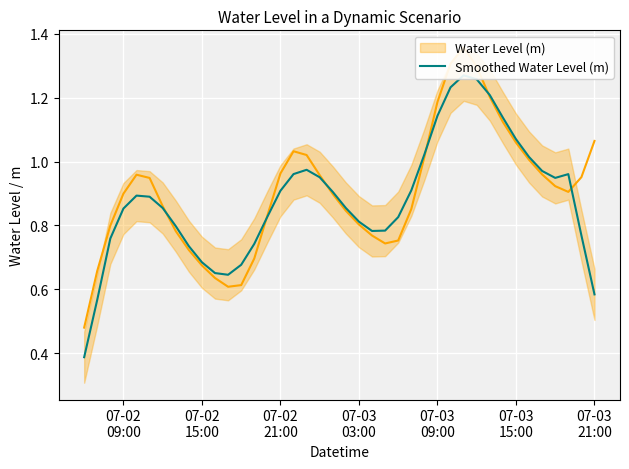

Reading left to right, extract all data points from this chart.

0.4	0.6	0.8	0.9	0.9	0.9	0.9	0.8	0.7	0.7	0.7	0.6	0.7	0.7	0.8	0.9	1.0	1.0	1.0	0.9	0.9	0.8	0.8	0.8	0.8	0.9	1.0	1.1	1.2	1.3	1.3	1.2	1.1	1.1	1.0	1.0	0.9	1.0	0.8	0.6